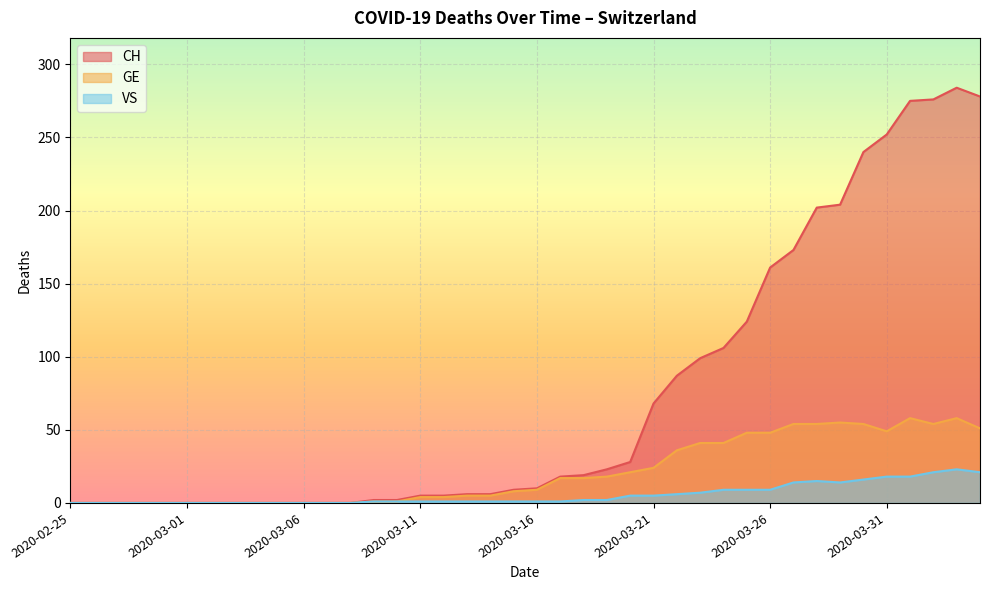

What is the label of the 29th point from the left?

2020-03-24